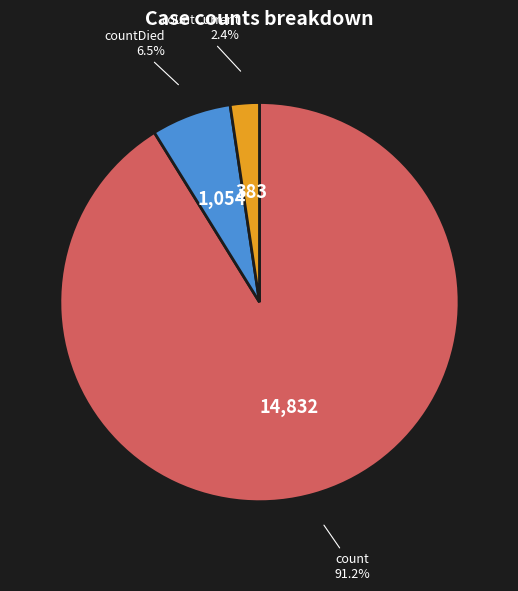

To the nearest percent, what is the difference between the countDied and countCurrent slice percentages?

4%